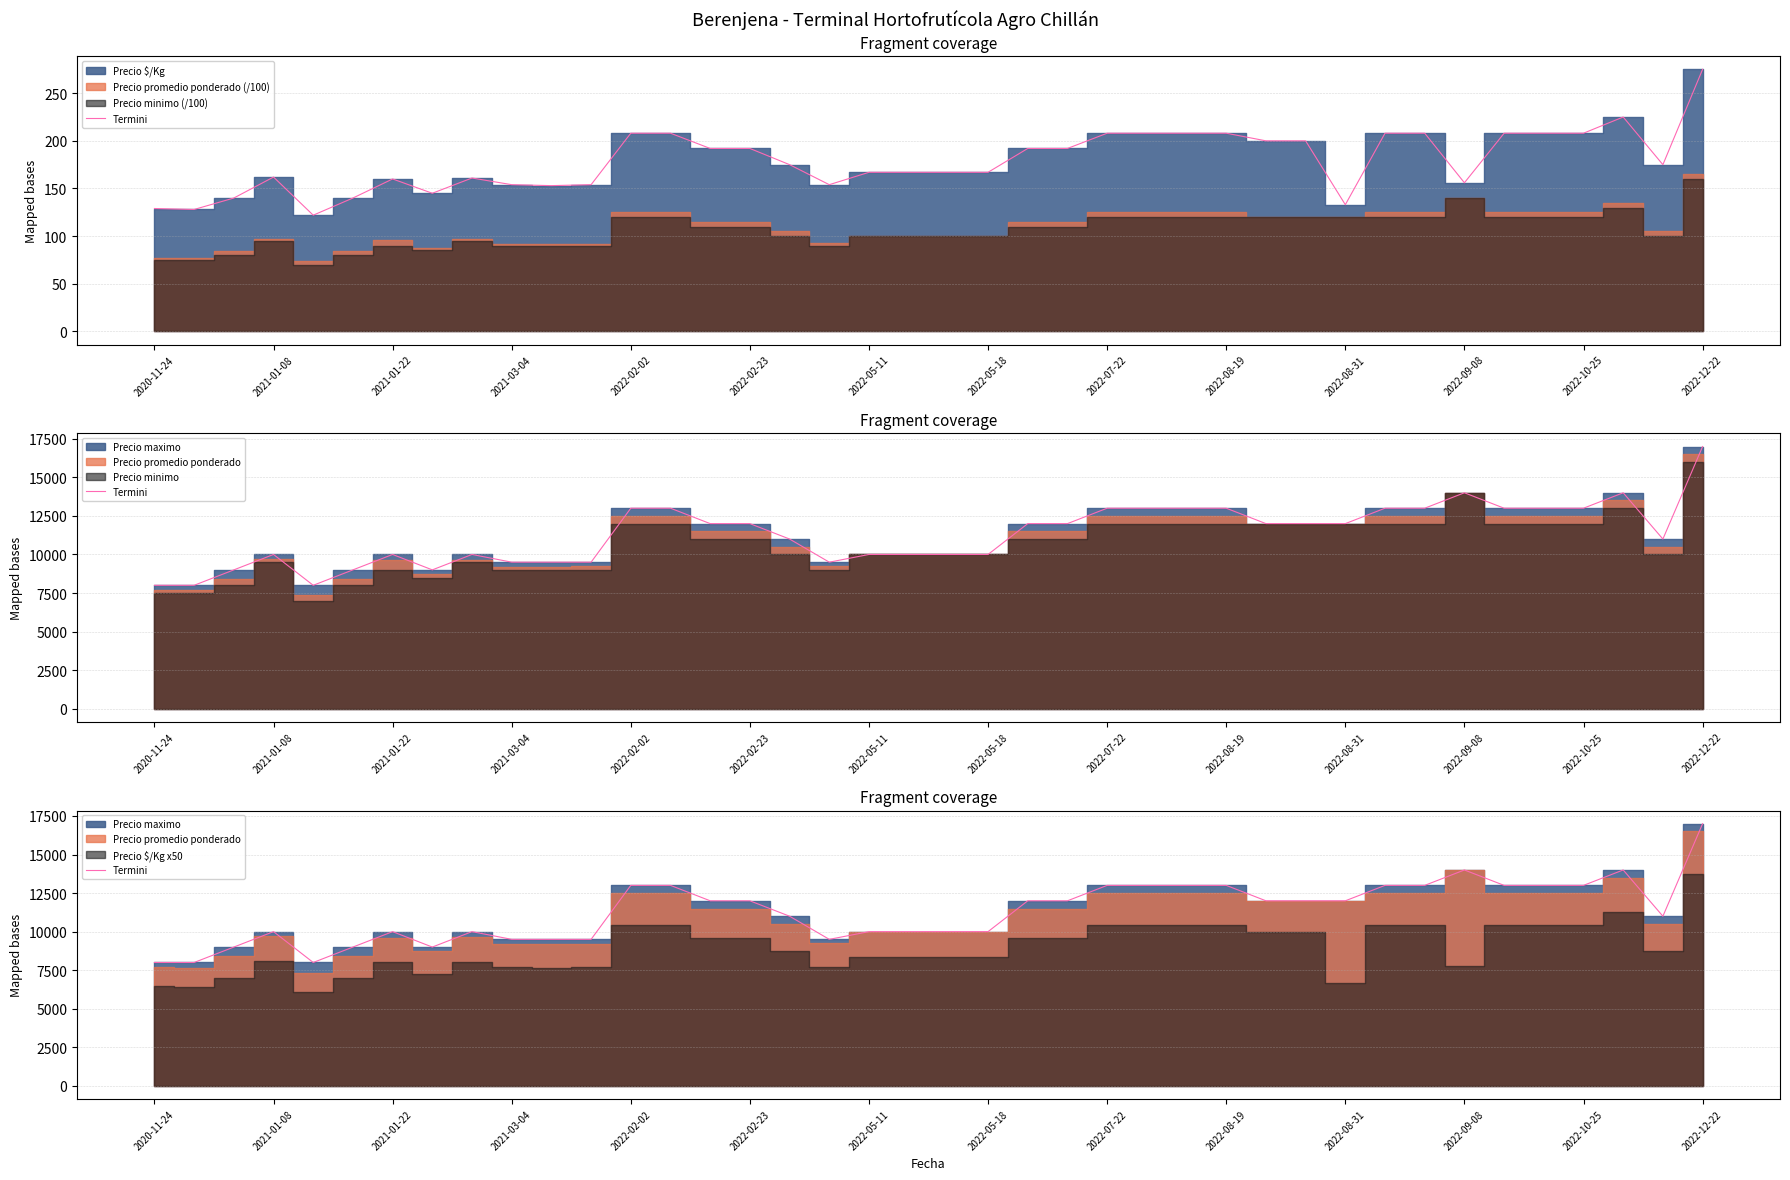

True or false: there are more than 0 points higher than both neighbors.

True